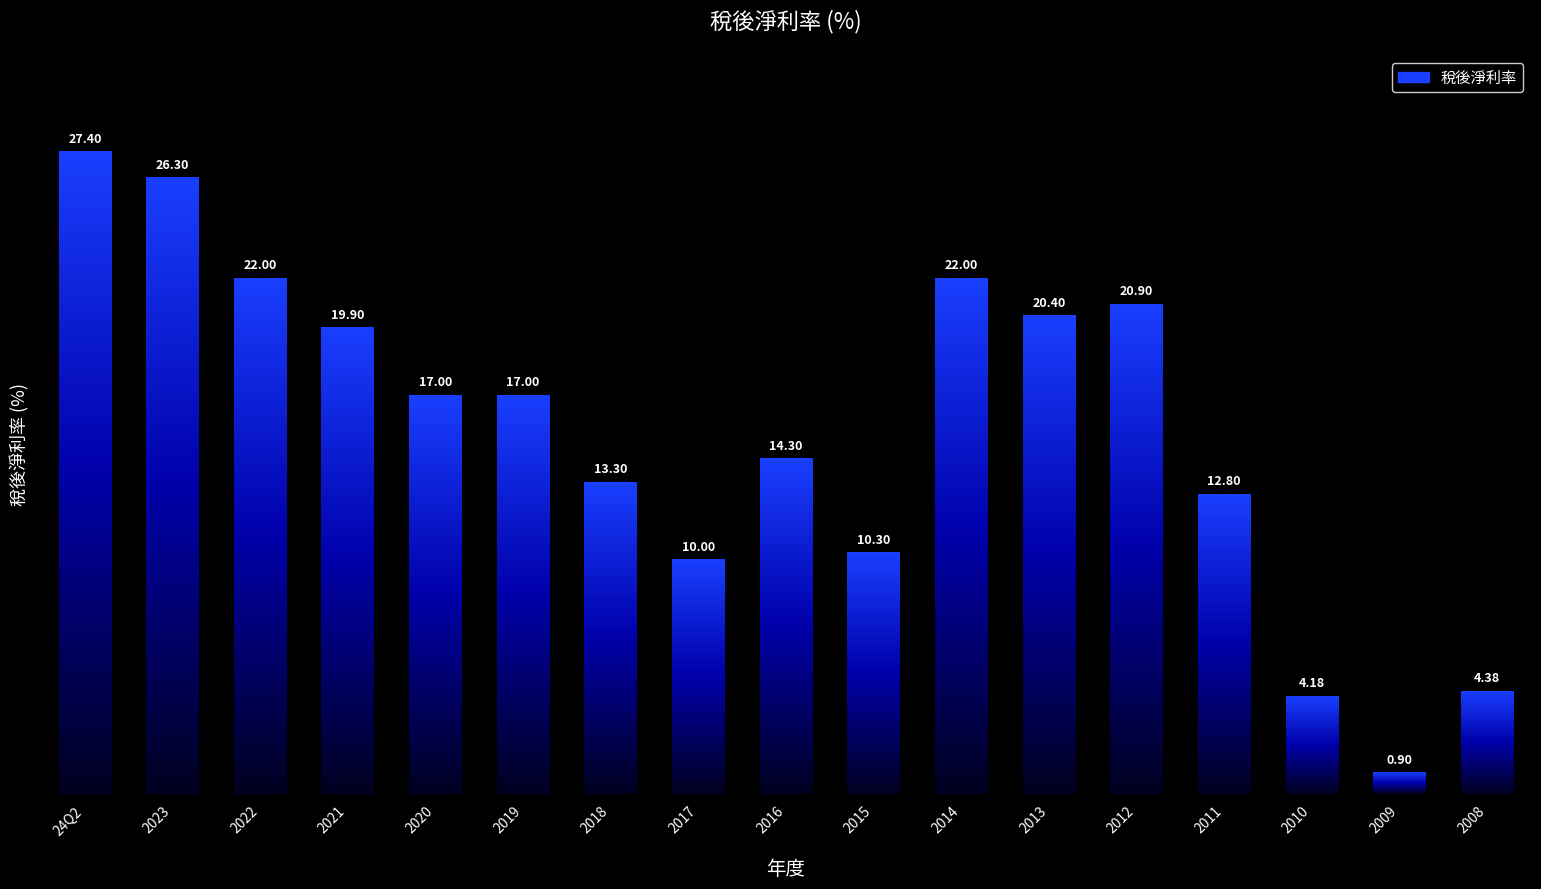

What is the ratio of the value at 2014 to the value at 2012?

1.1